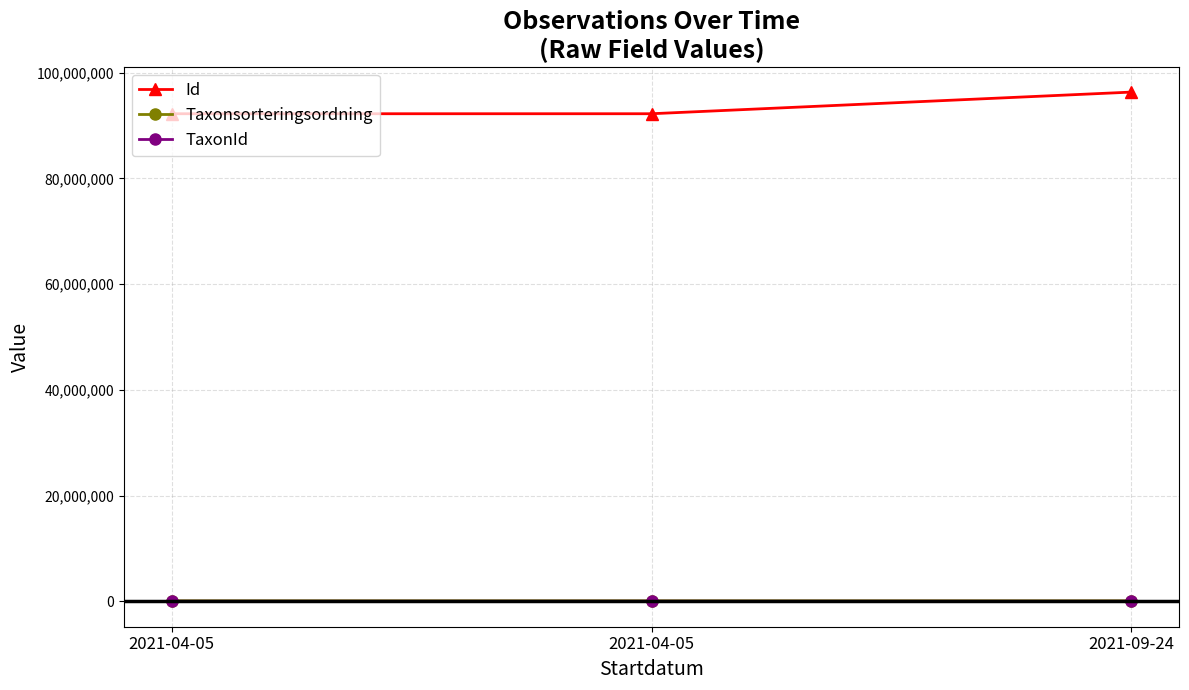

What are all the series names shown in the legend?

Id, Taxonsorteringsordning, TaxonId